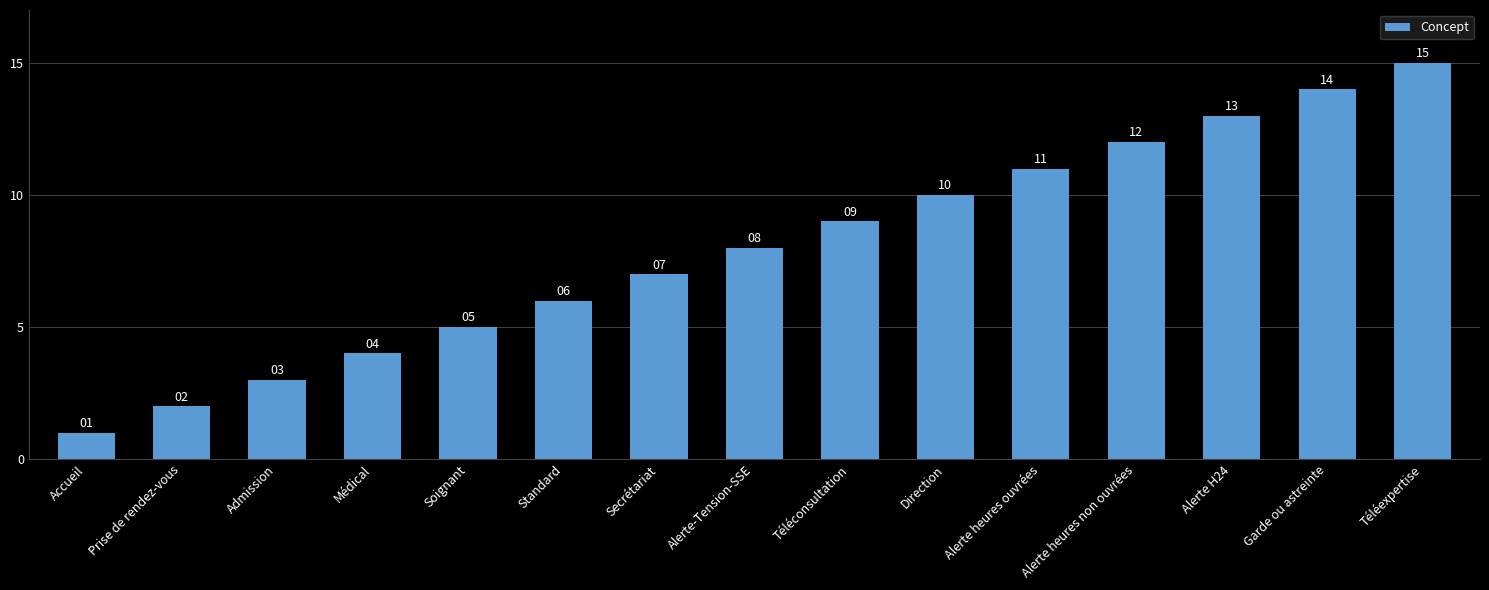

What is the label of the 11th bar from the right?

Soignant